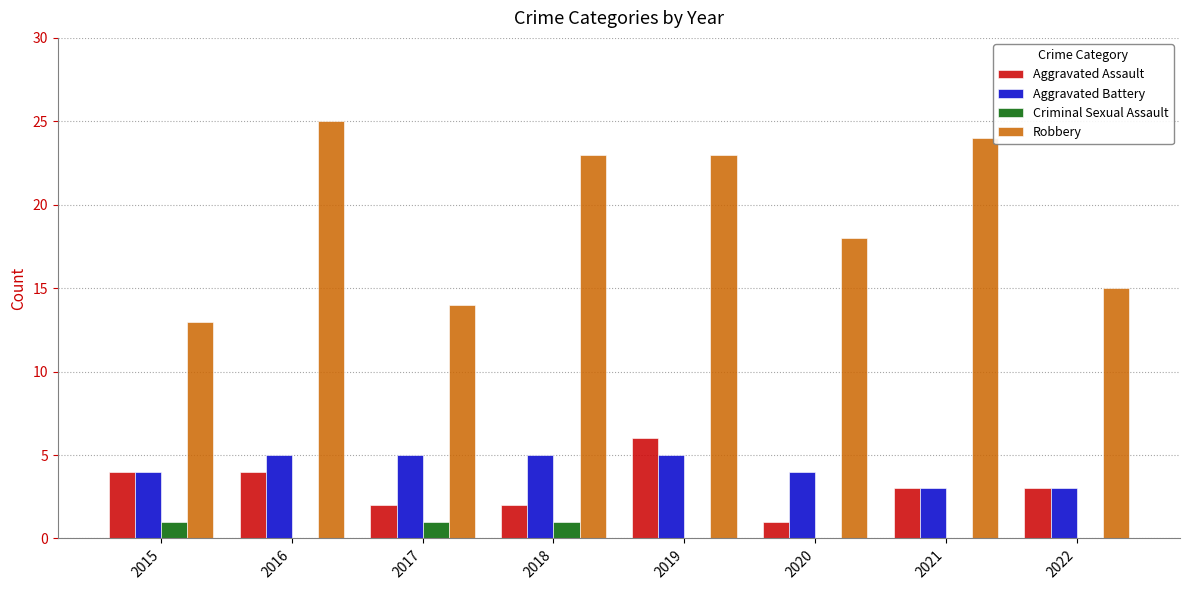

What is the total value across all series at 2016?

34